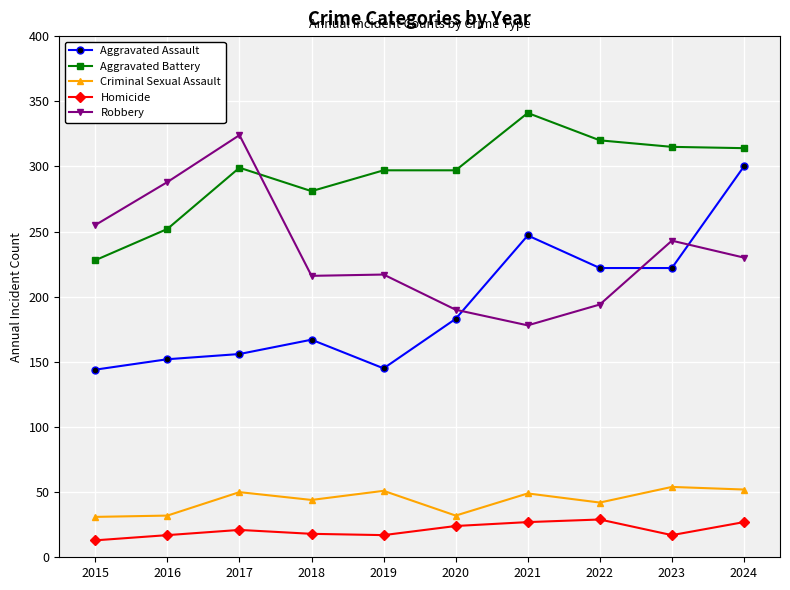

True or false: Homicide has more than 1 points higher than both neighbors.

True